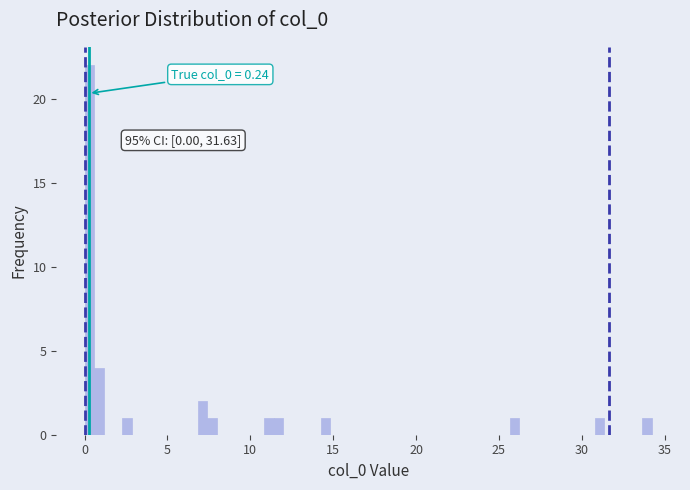

Read against the x-axis, roughly where is the centre of the tallest bar?

0.5